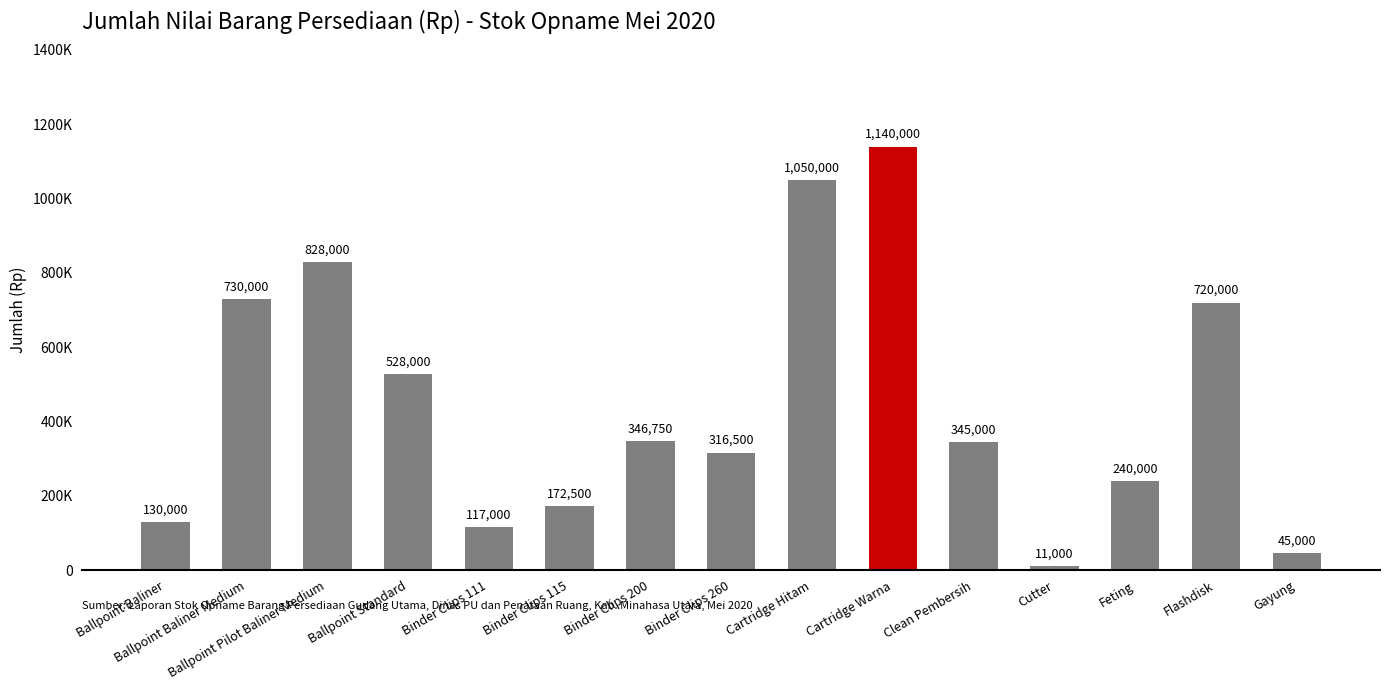

Which category has the lowest value across all series?

Cutter